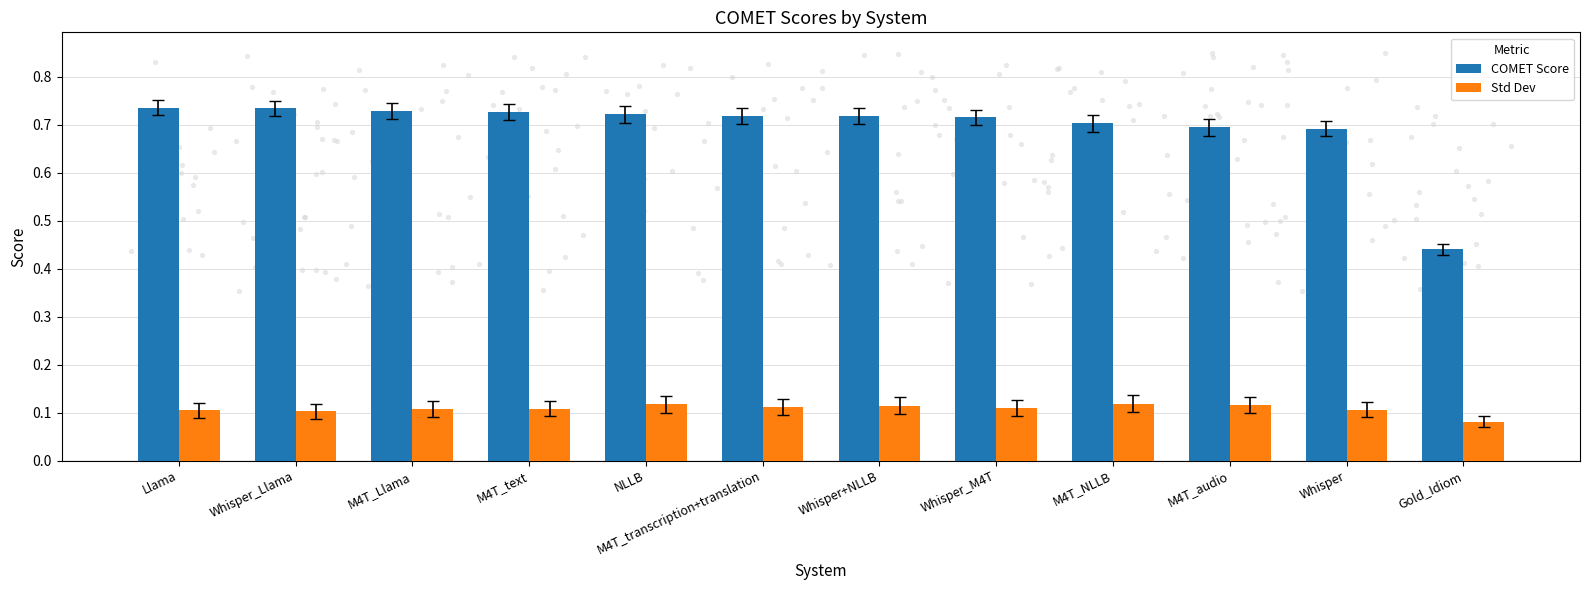

What are all the series names shown in the legend?

COMET Score, Std Dev